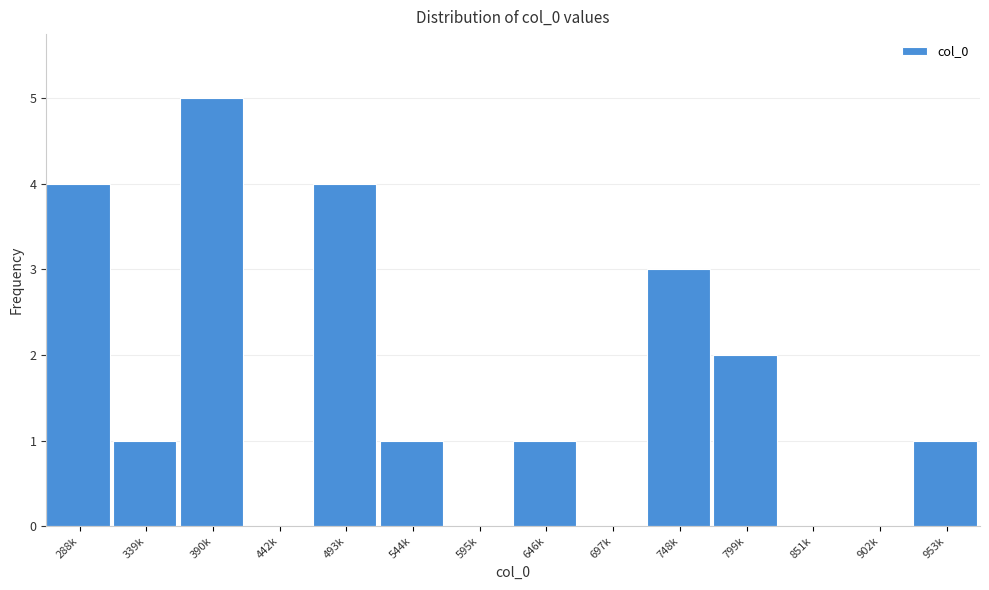

Reading right to left, extract all data points from this chart.

953k=1	902k=0	851k=0	799k=2	748k=3	697k=0	646k=1	595k=0	544k=1	493k=4	442k=0	390k=5	339k=1	288k=4